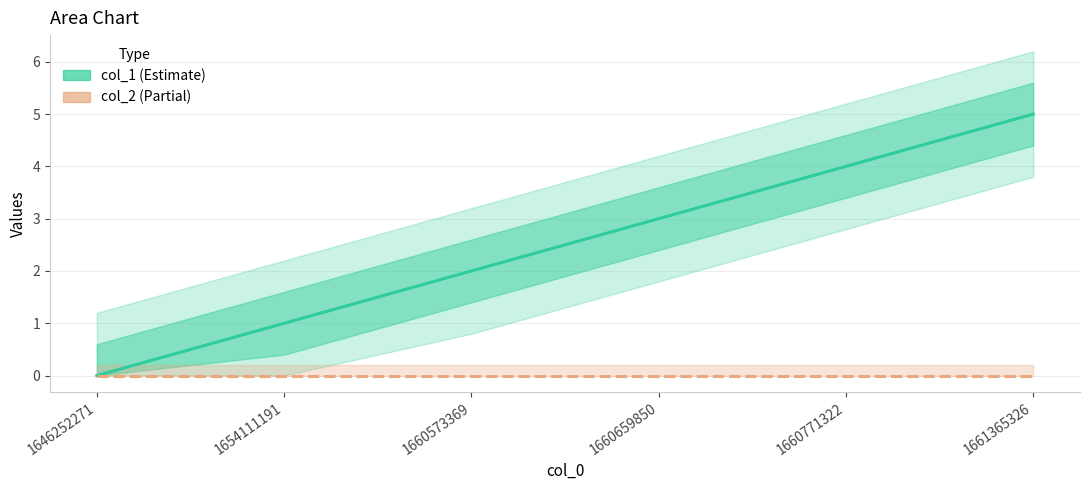

List the labels in order of value, largest first.

1661365326, 1660771322, 1660659850, 1660573369, 1654111191, 1646252271